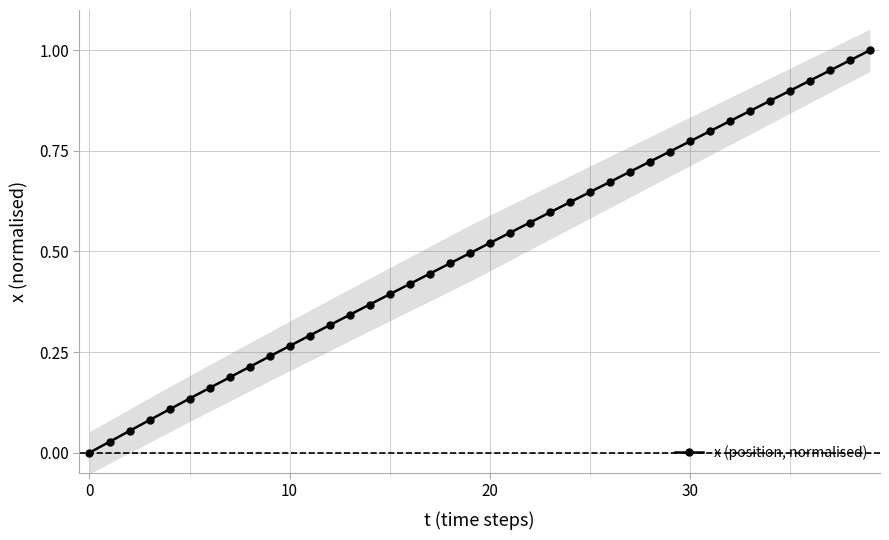

True or false: x (position, normalised) has more than 2 points higher than both neighbors.

False